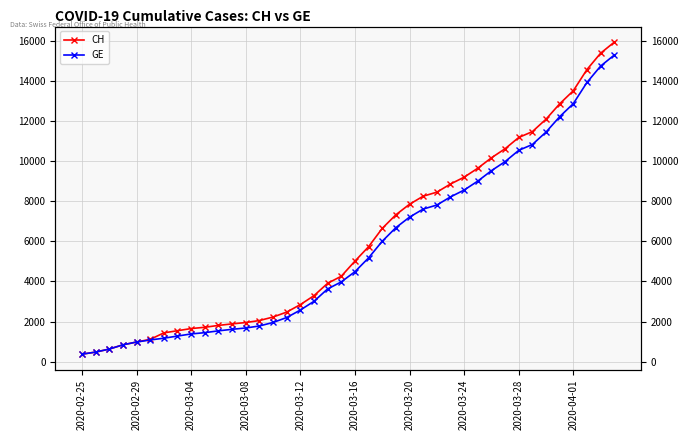

Count the number of data series in this chart.

2